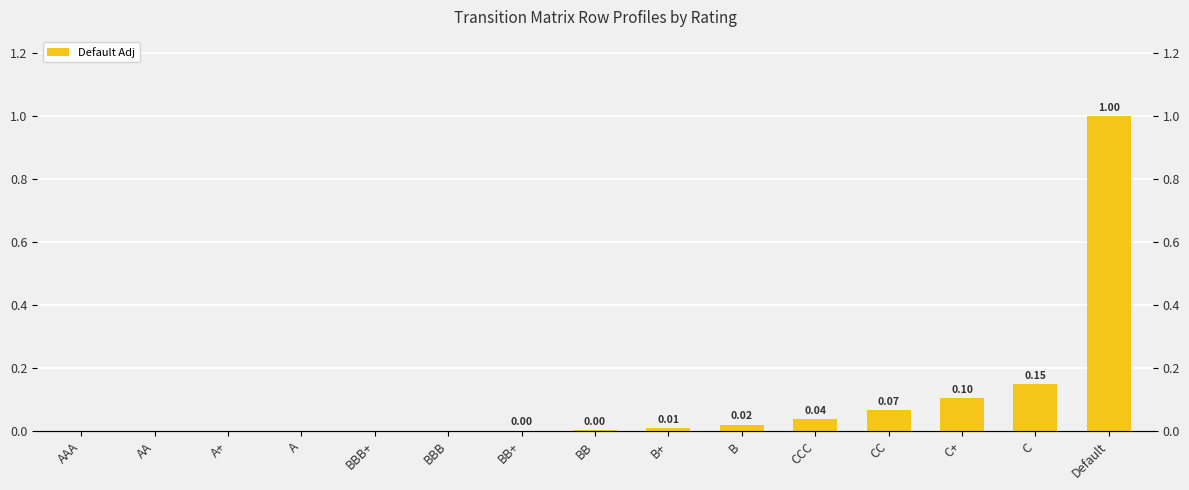

What is the sum of the values at C+ and BBB?

0.1